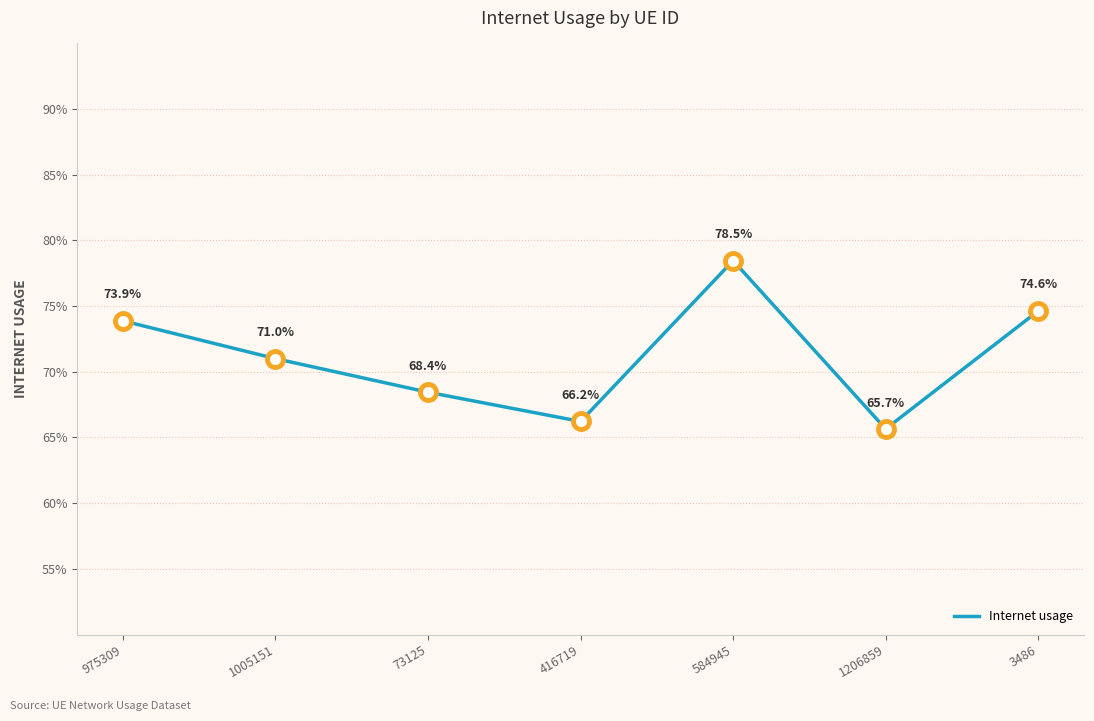

What is the label of the 7th point from the right?

975309